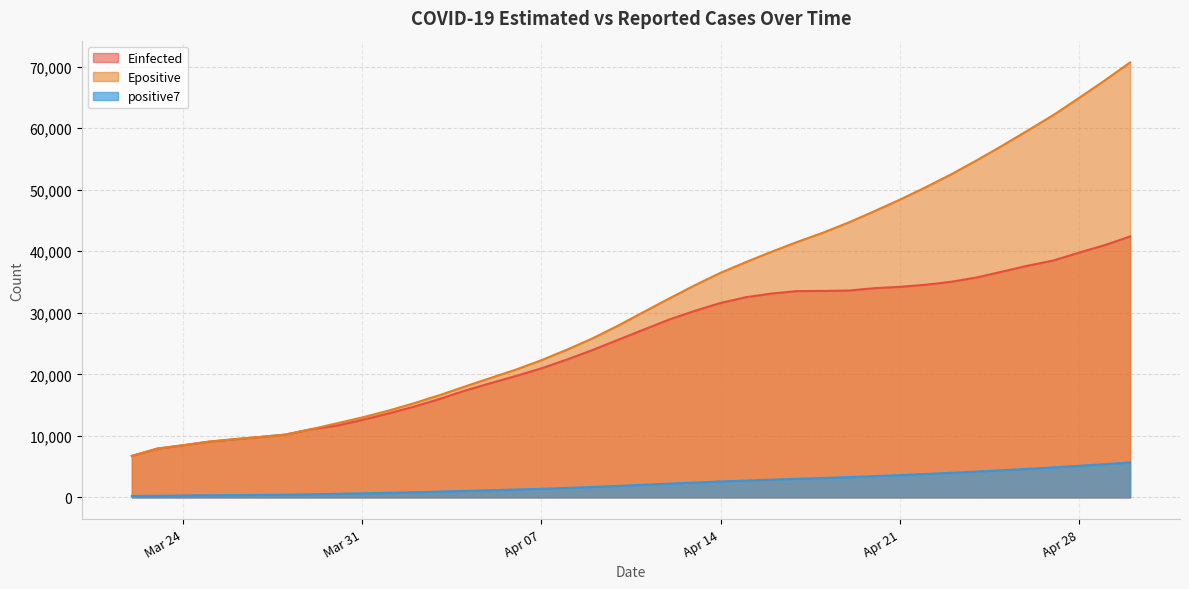

List the series in order of their peak value, highest first.

Epositive, Einfected, positive7